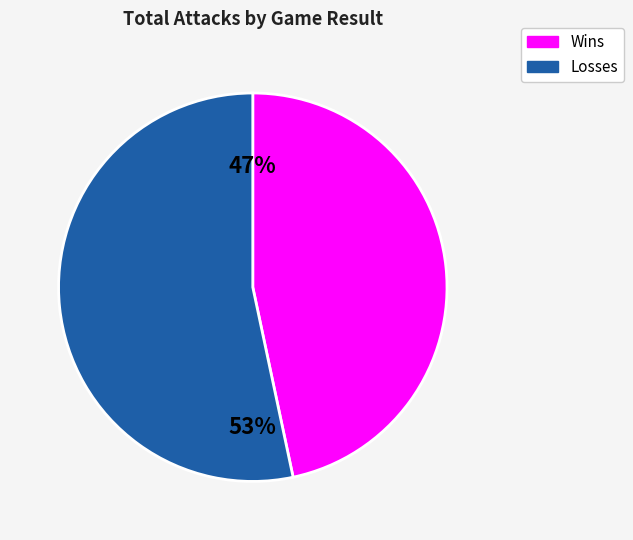

True or false: Losses accounts for 53% of the total.

True